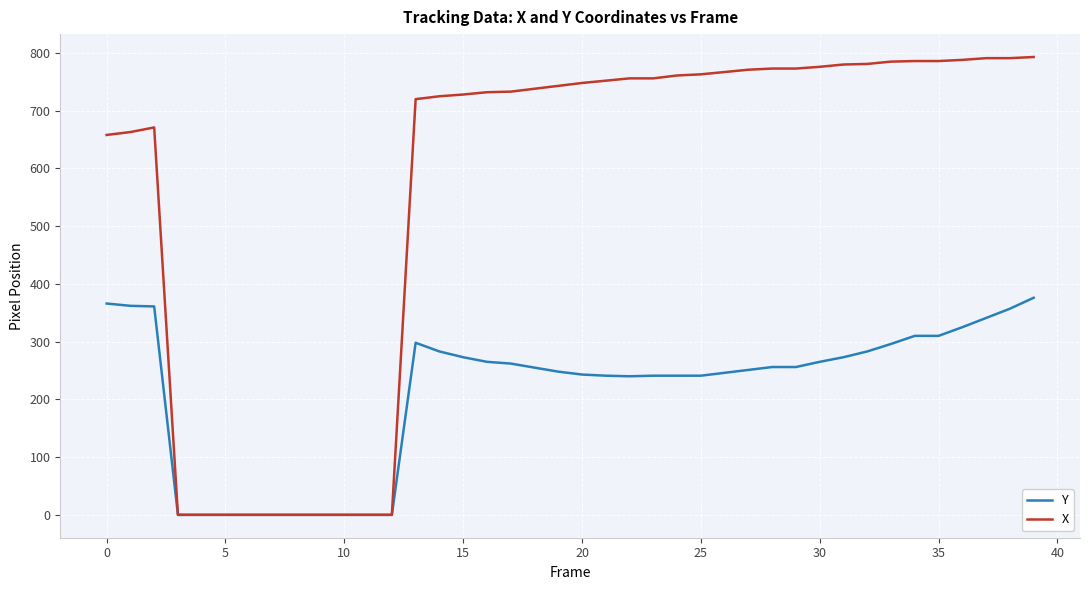

List the series in order of their peak value, highest first.

X, Y